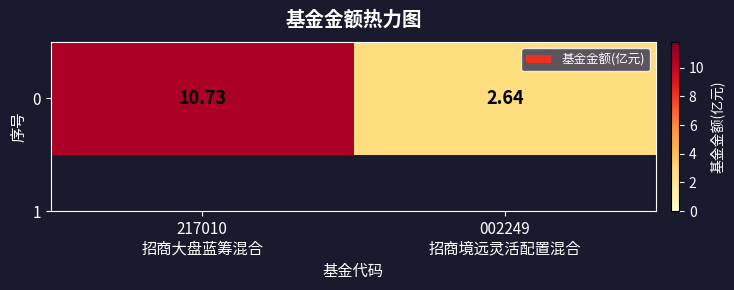

The chart shows a value of 0.8 at 002249
招商境远灵活配置混合. True or false?

False